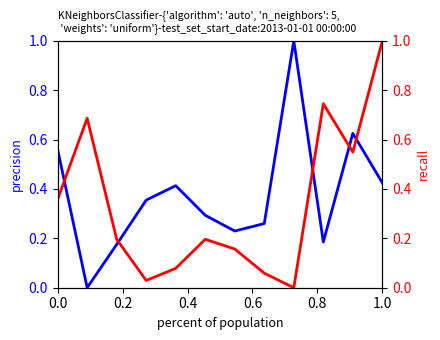

Is the value of recall at 0.0 greater than the value of precision at 0.2?

Yes